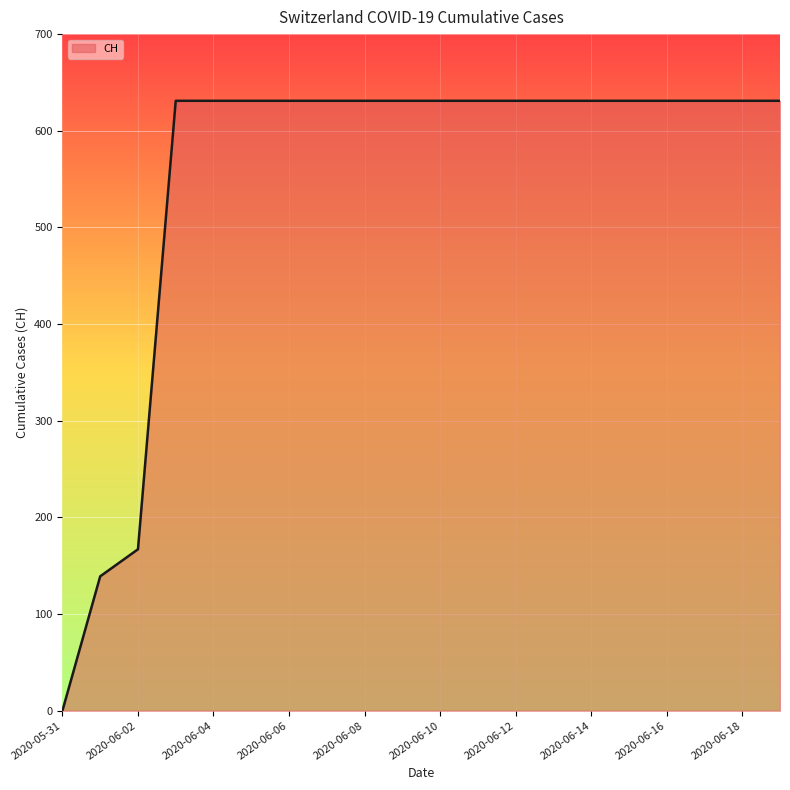

What is the difference between the maximum and minimum values?

631